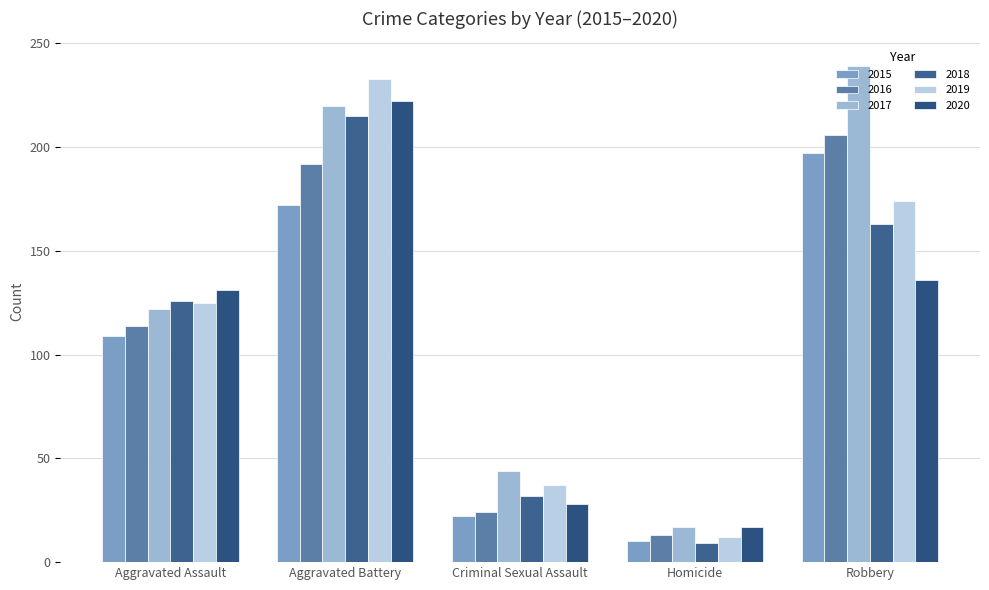

At how many categories does at least one series exceed 178?

2